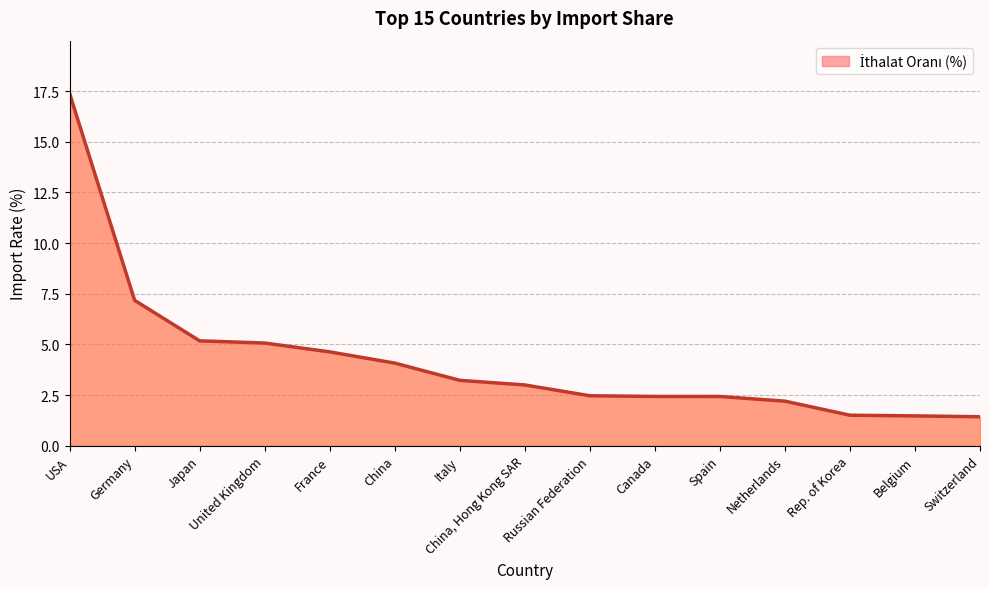

At which label does the data first exceed 3?

USA